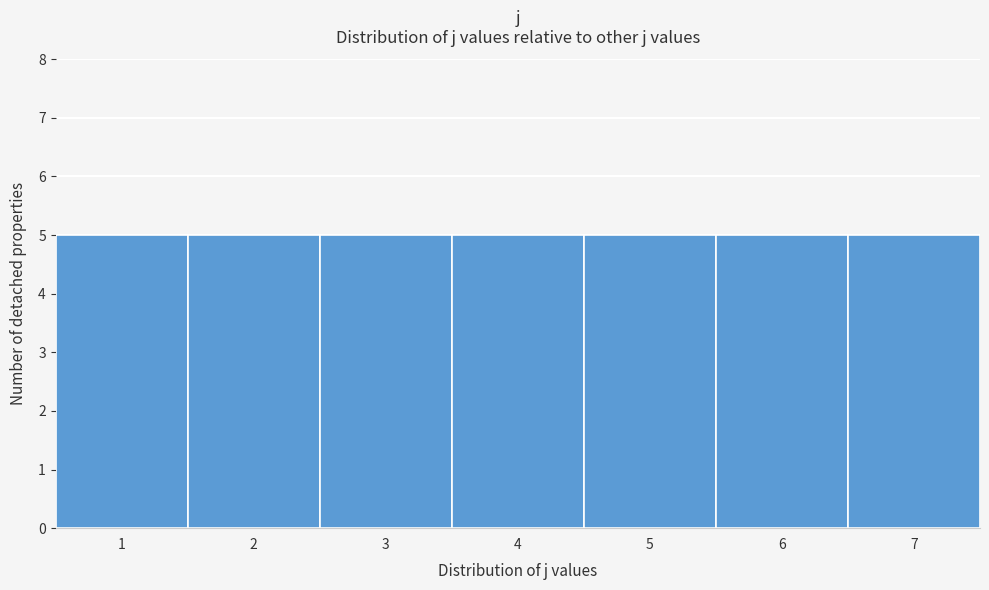

Reading left to right, transcribe this chart: for each bar, give the range it covers on the x-axis and its height. The values are not printed on the chart, so give them approximately, as read against the axis.

0.5 to 1.5: 5
1.5 to 2.5: 5
2.5 to 3.5: 5
3.5 to 4.5: 5
4.5 to 5.5: 5
5.5 to 6.5: 5
6.5 to 7.5: 5